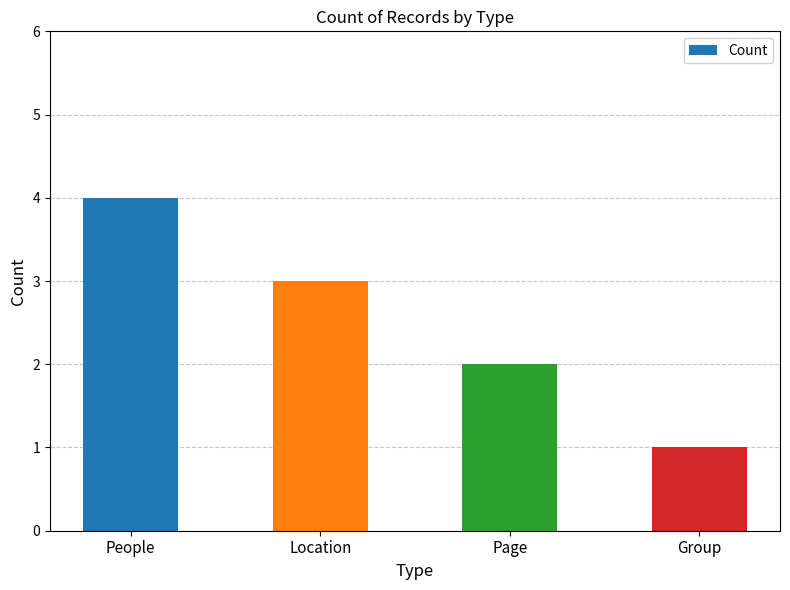

What is the difference between the maximum and second lowest values?

2